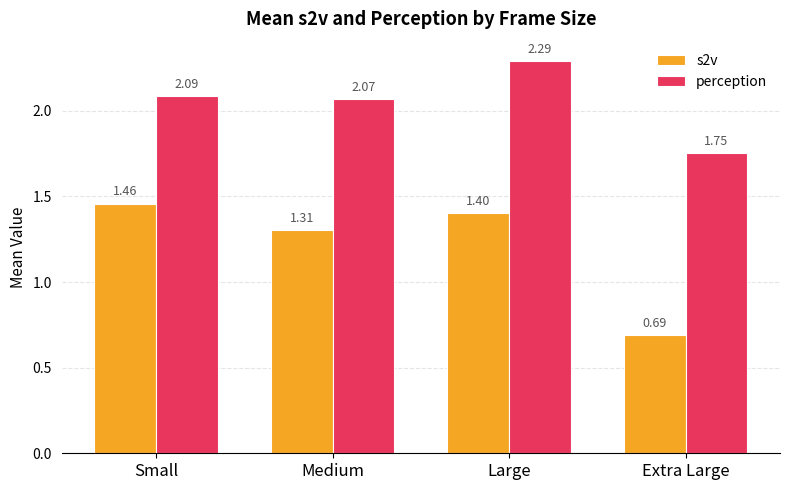

List the series in order of their overall mean, highest first.

perception, s2v